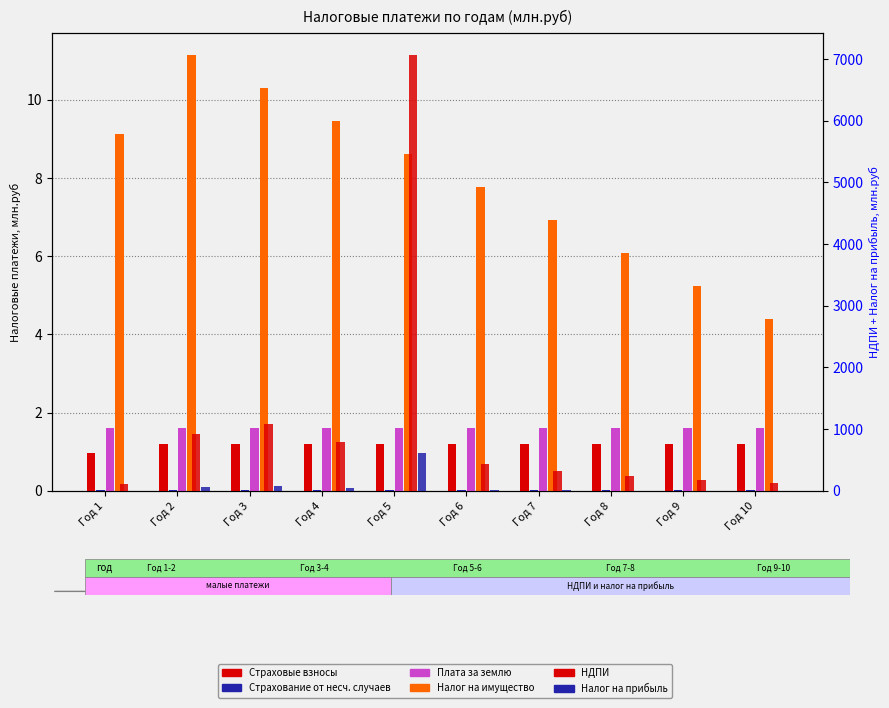

What is the value of the Налог на прибыль bar at the 5th from the left?

610.4